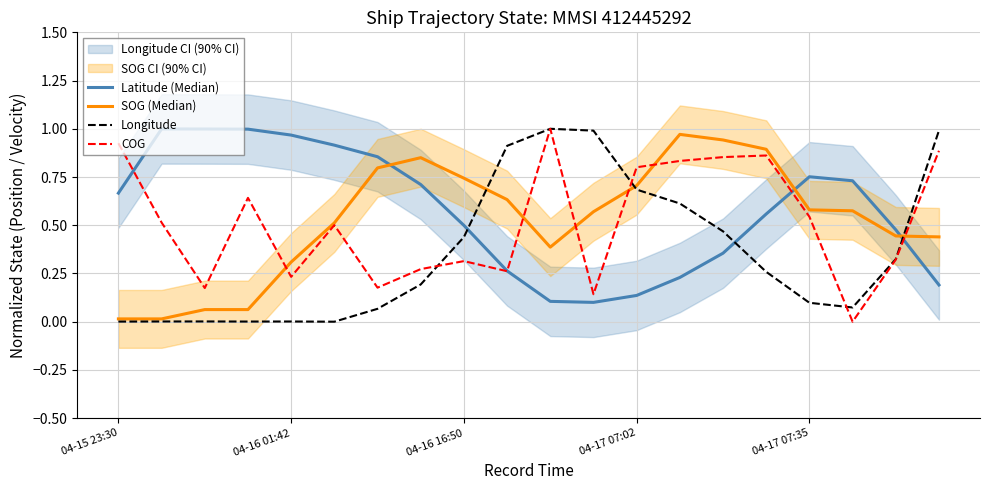

The value of SOG (Median) at 11 is 0.2. True or false?

False